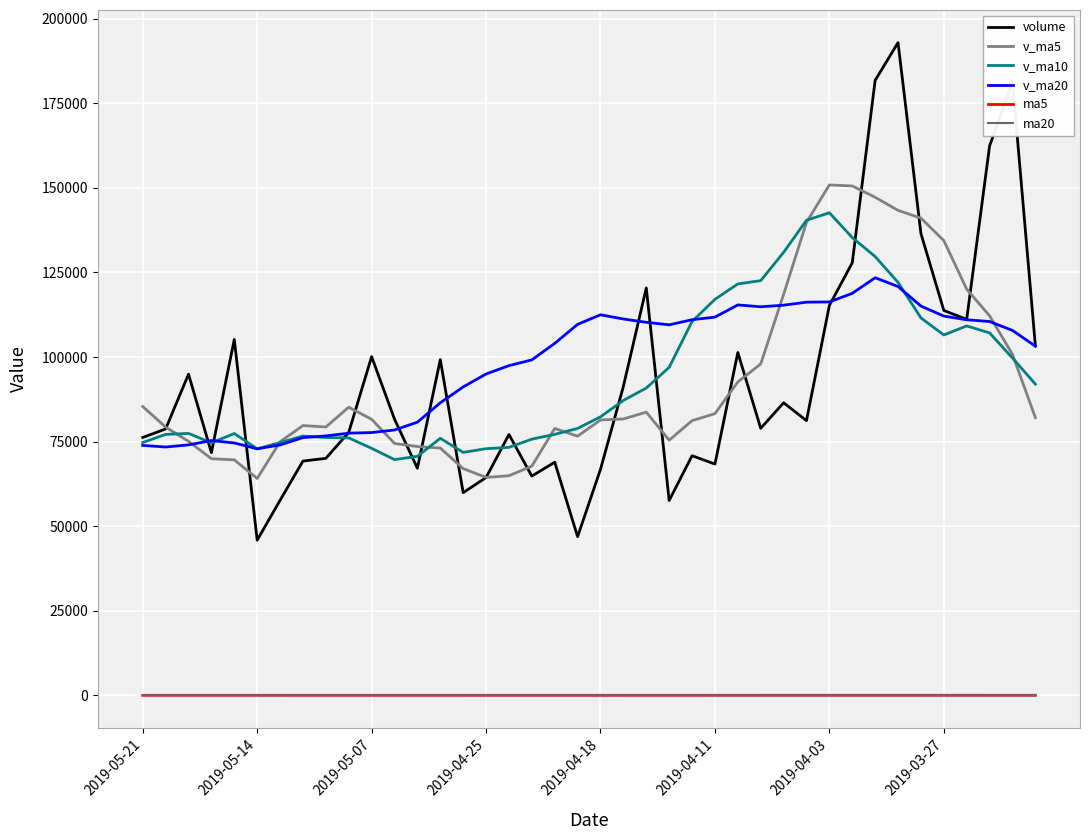

True or false: v_ma20 has more than 2 points higher than both neighbors.

True